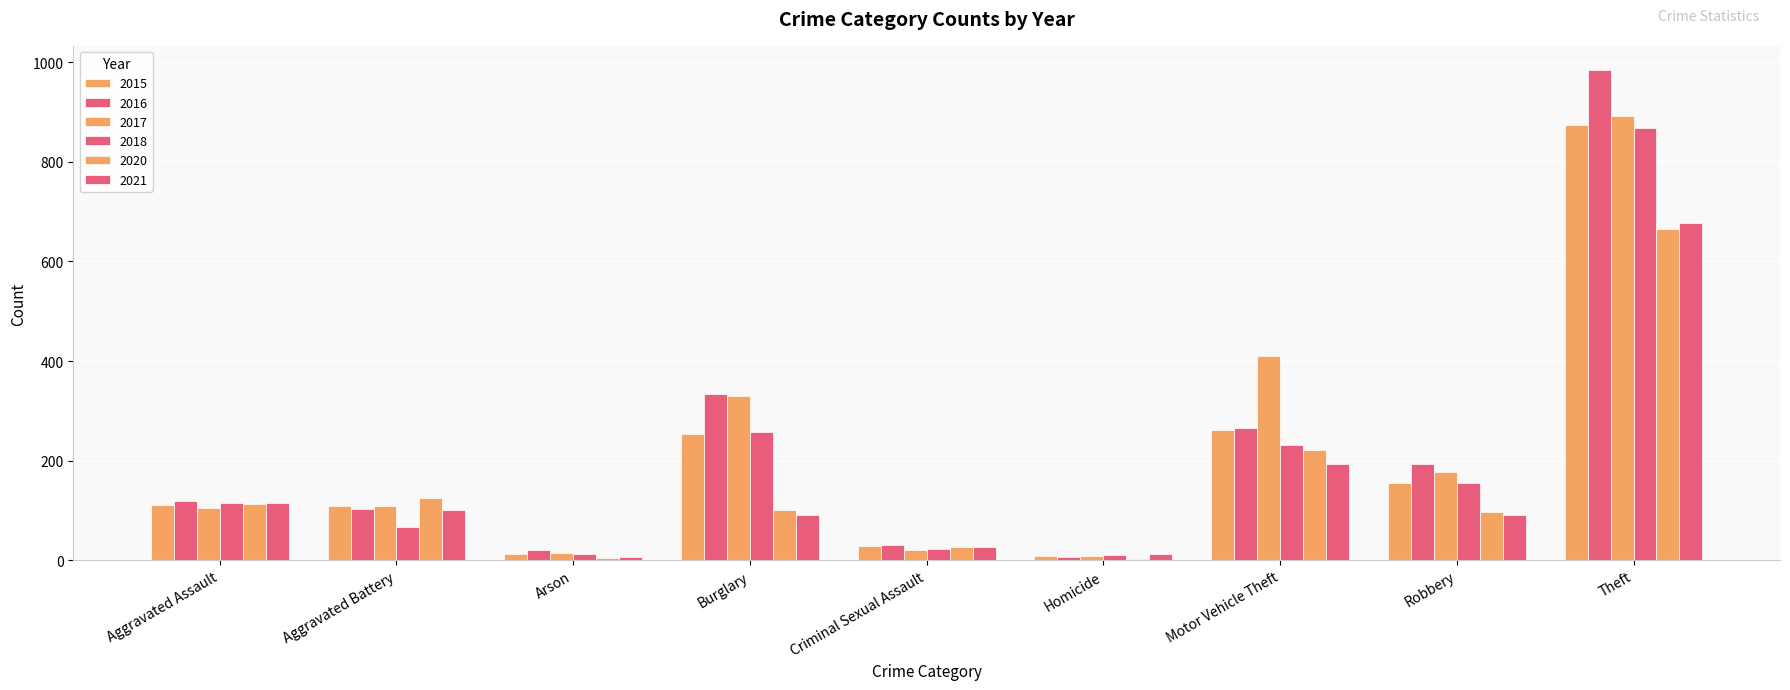

What is the total value across all series at Burglary?

1363